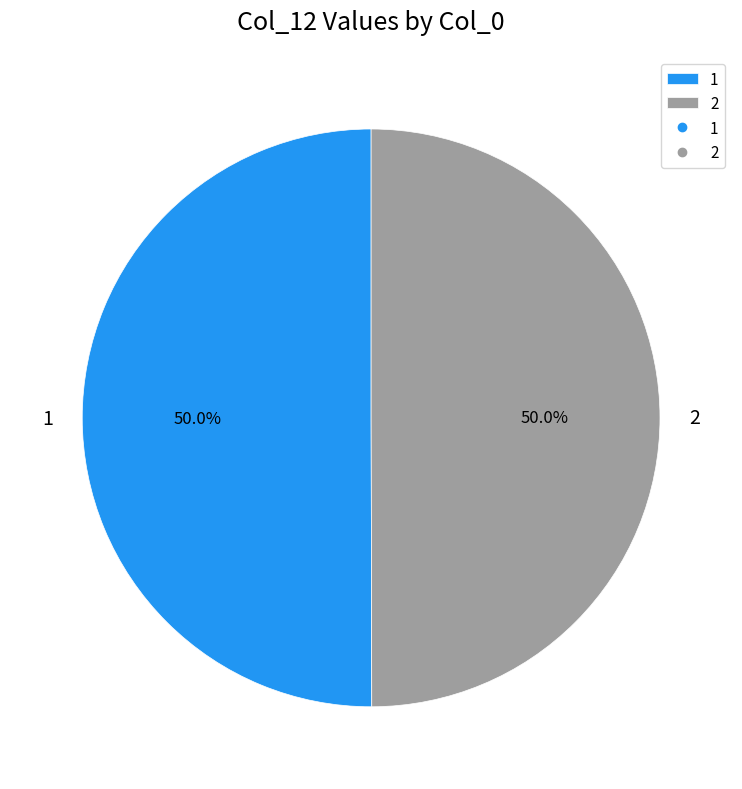

To the nearest percent, what percentage of the pie is 1?

50%